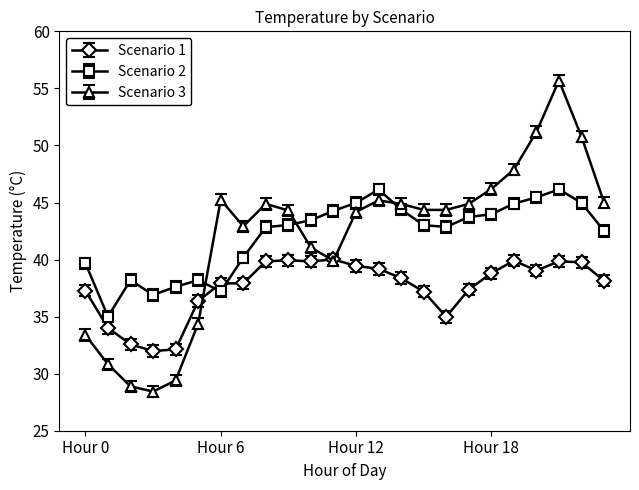

After their last crossing, which series has the higher values: Scenario 1 or Scenario 2?

Scenario 2